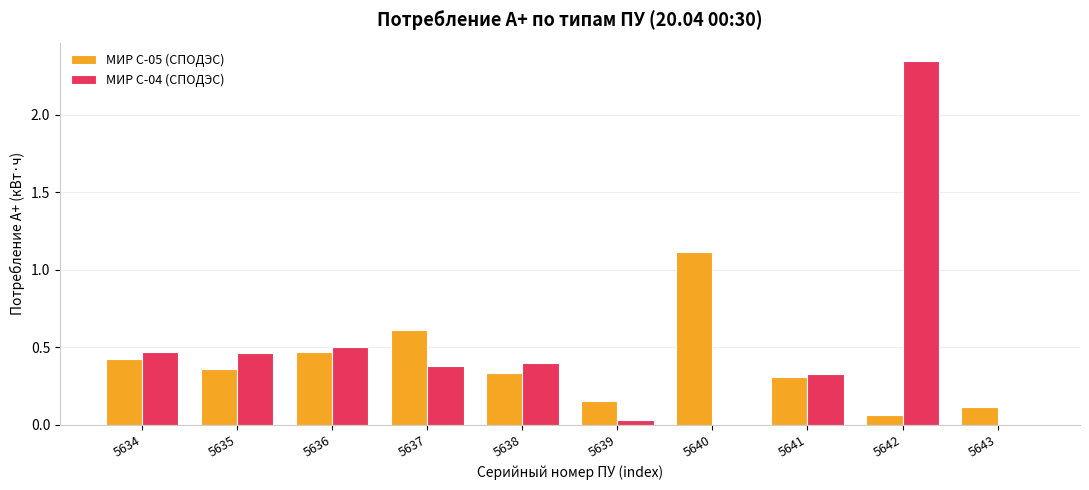

The МИР С-05 (СПОДЭС) series shows 0.1 at 5643. True or false?

True